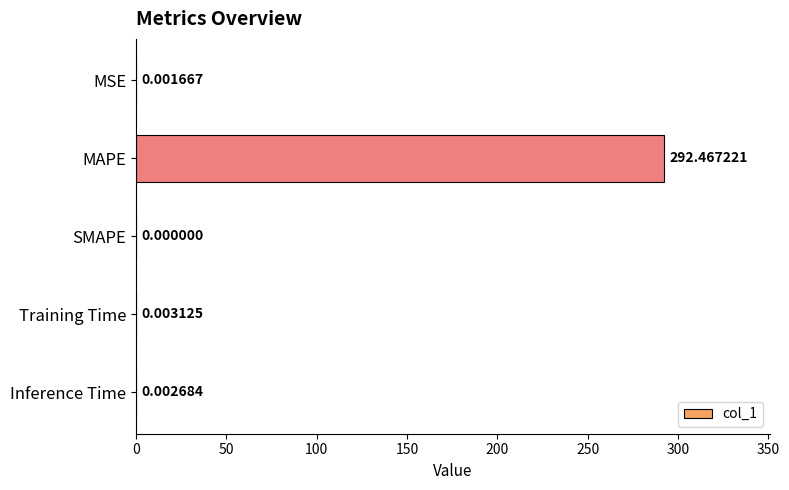

What is the change in value from MAPE to SMAPE?

-292.5